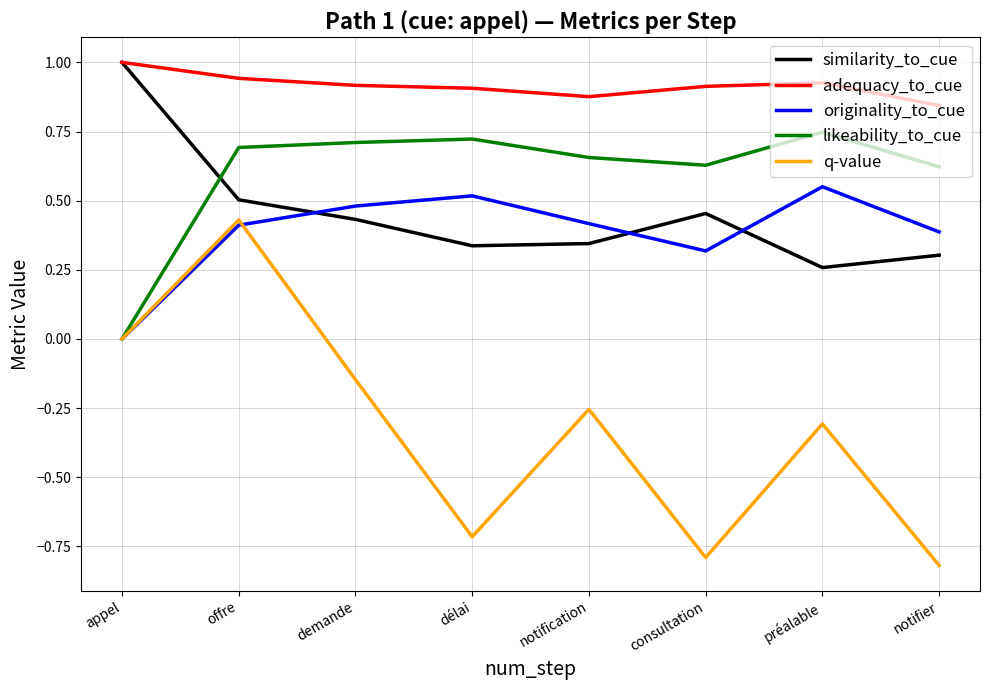

True or false: likeability_to_cue and adequacy_to_cue intersect in this chart.

False